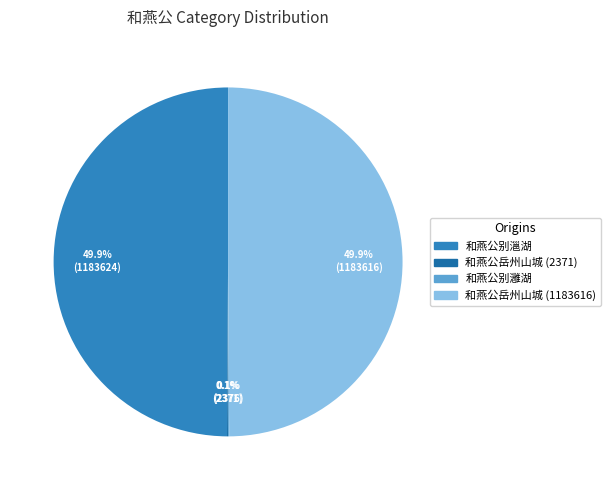

What is the change in value from 和燕公岳州山城 (2371) to 和燕公别灉湖?

+5